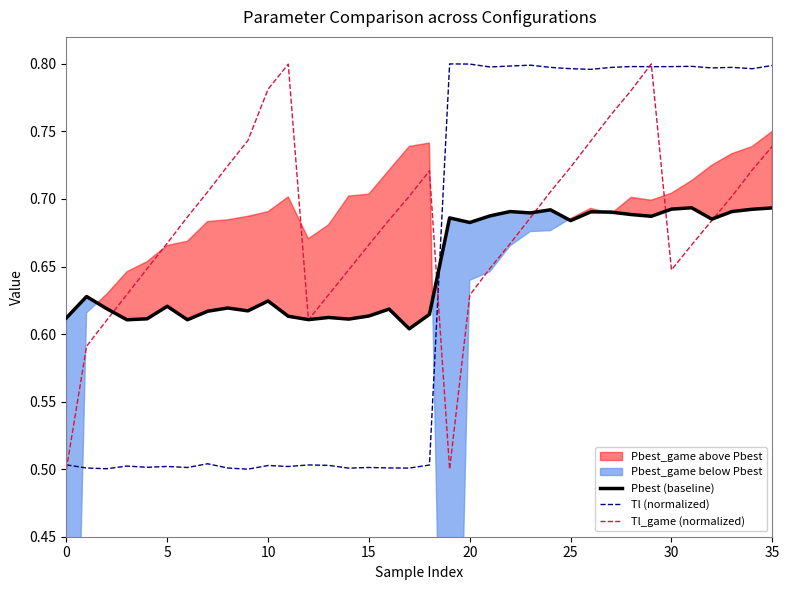

Is the value of Tl (normalized) at 35 greater than the value of Tl_game (normalized) at 13?

No